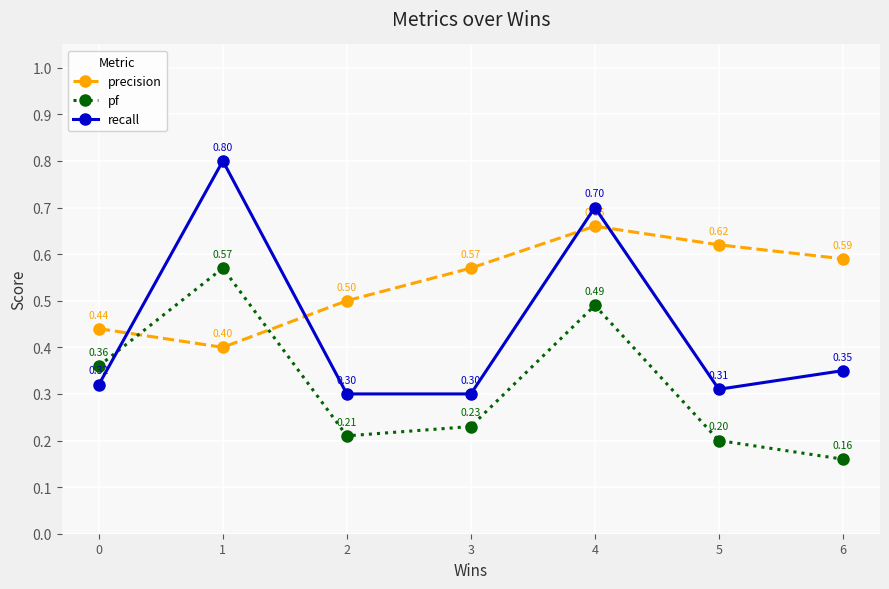

How many lines are shown in the chart?

3